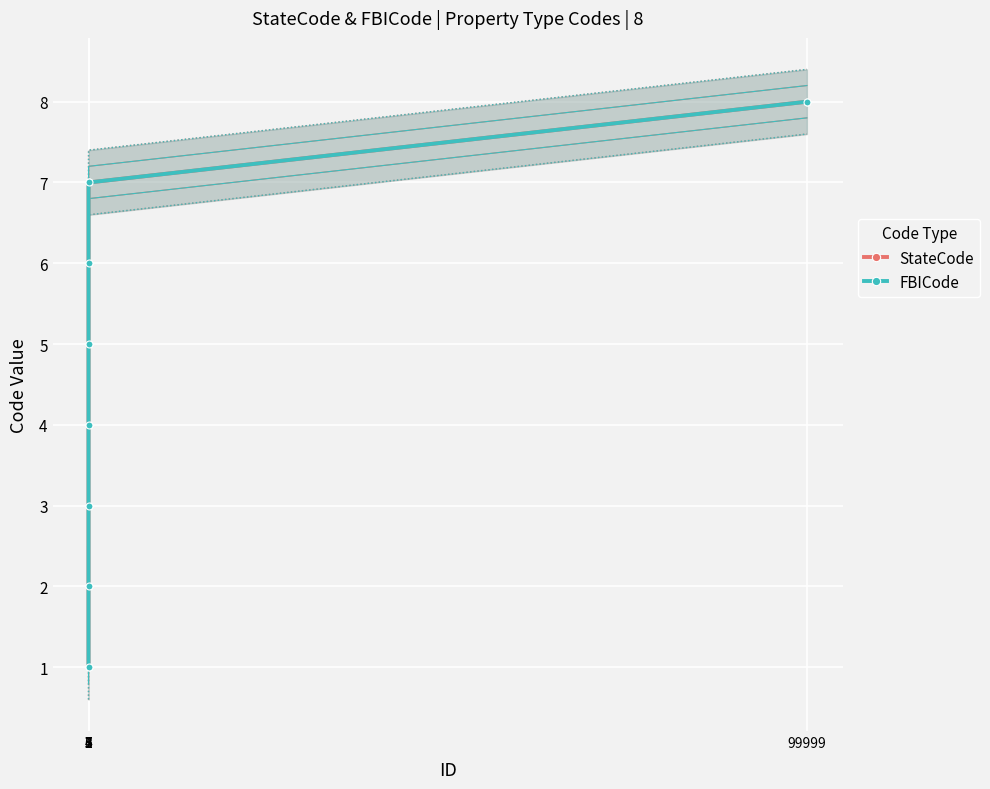

True or false: FBICode has more than 2 interior local peaks.

False